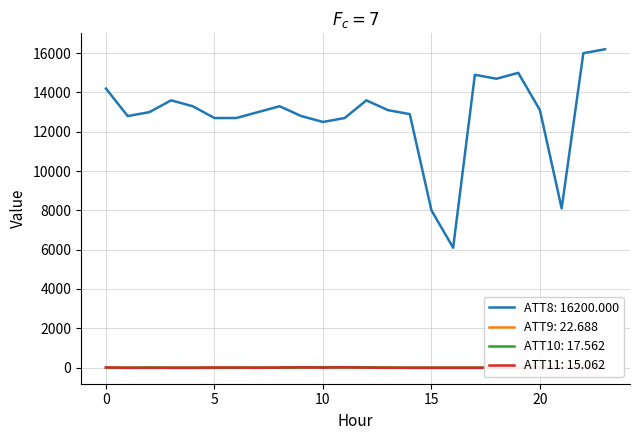

At which label does ATT8 reach its peak?

23